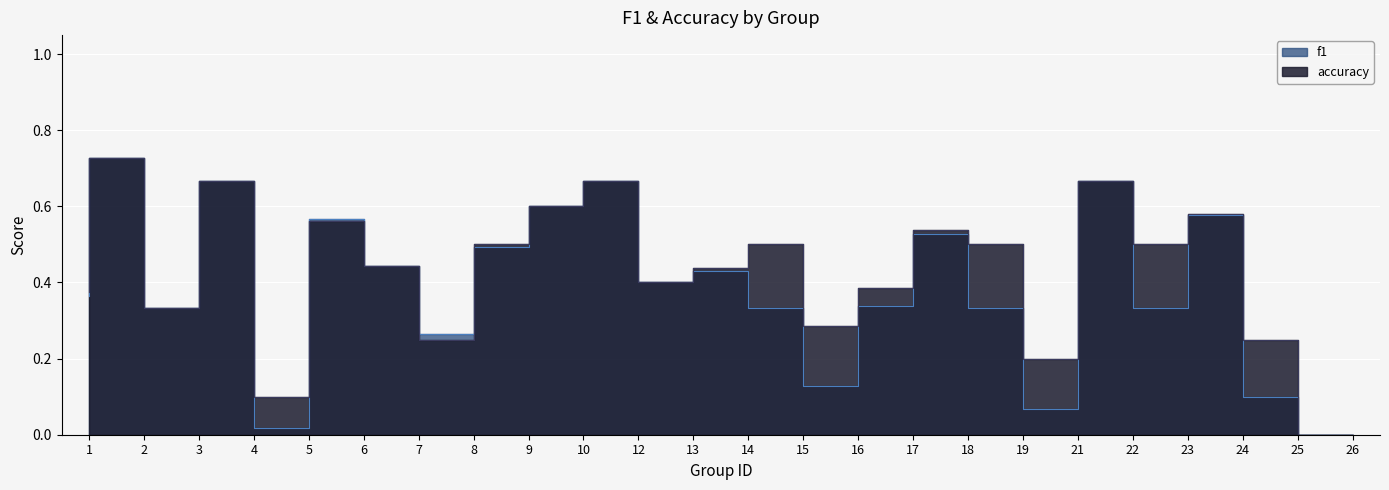

Which category has the lowest value across all series?

26